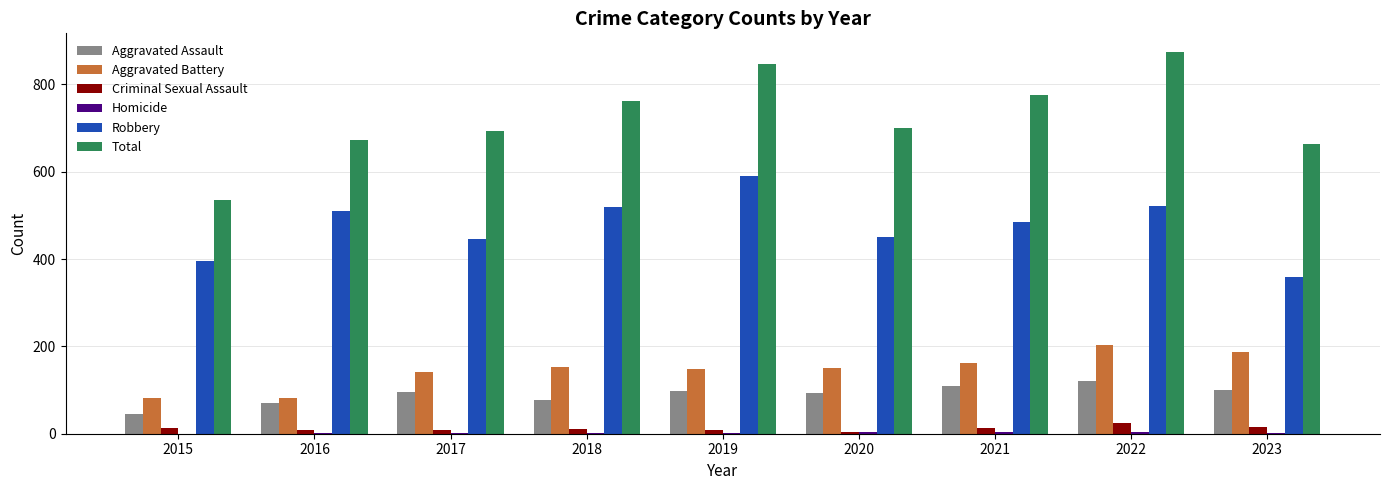

The Aggravated Assault series shows 28 at 2018. True or false?

False